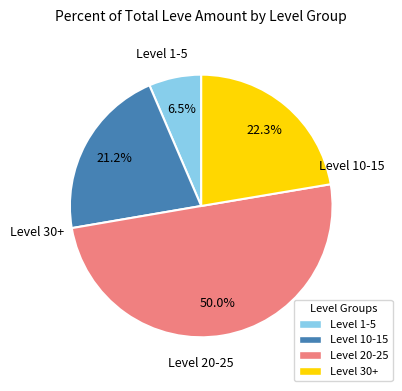

To the nearest percent, what is the average slice percentage?

25%